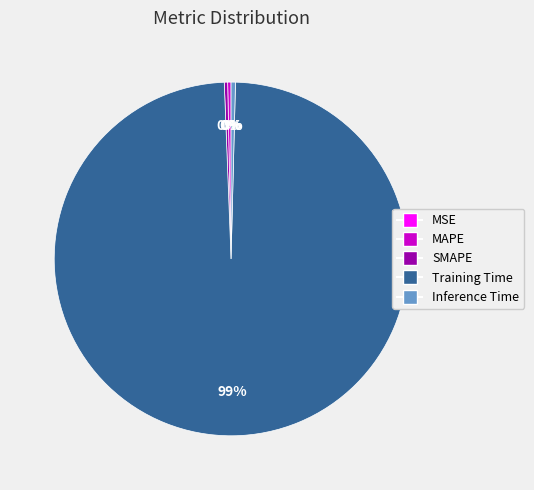

Do Training Time and MAPE together represent more than half of the pie?

Yes